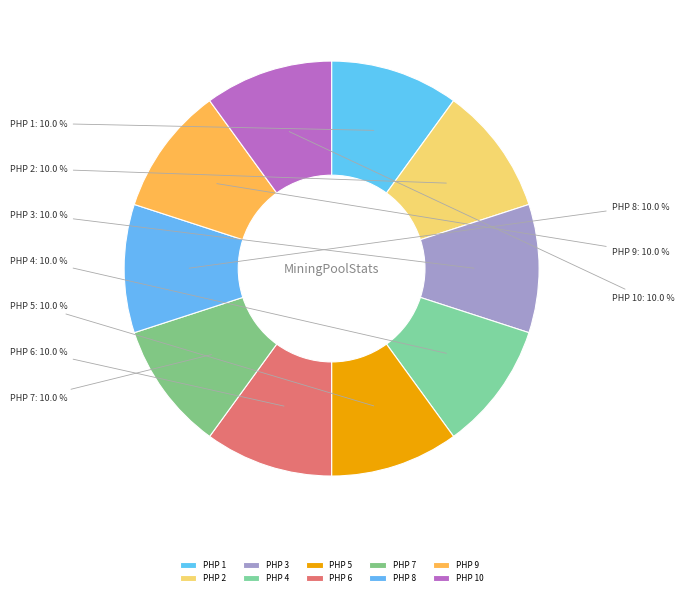

What is the ratio of the value at PHP 1 to the value at PHP 9?

1.0